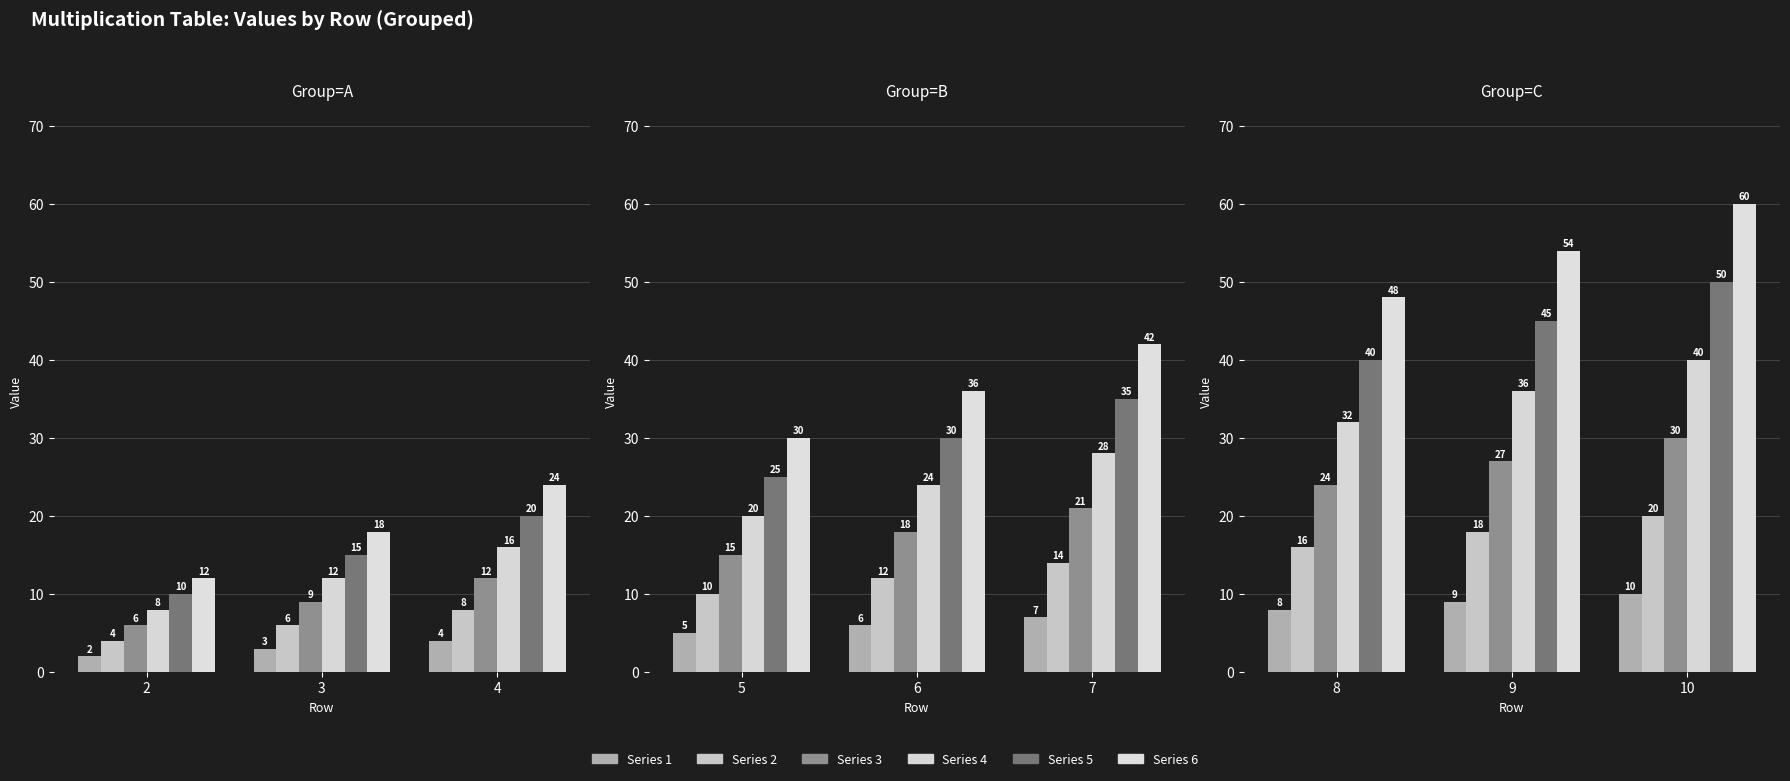

What is the greatest value displayed?

60